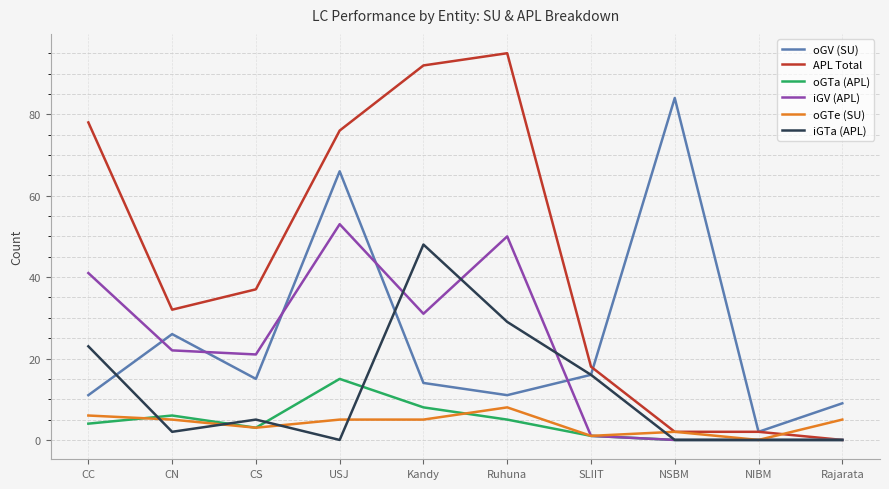

Reading left to right, list all the values displayed in this chart.

oGV (SU): 11	26	15	66	14	11	16	84	2	9
APL Total: 78	32	37	76	92	95	18	2	2	0
oGTa (APL): 4	6	3	15	8	5	1	0	0	0
iGV (APL): 41	22	21	53	31	50	1	0	0	0
oGTe (SU): 6	5	3	5	5	8	1	2	0	5
iGTa (APL): 23	2	5	0	48	29	16	0	0	0